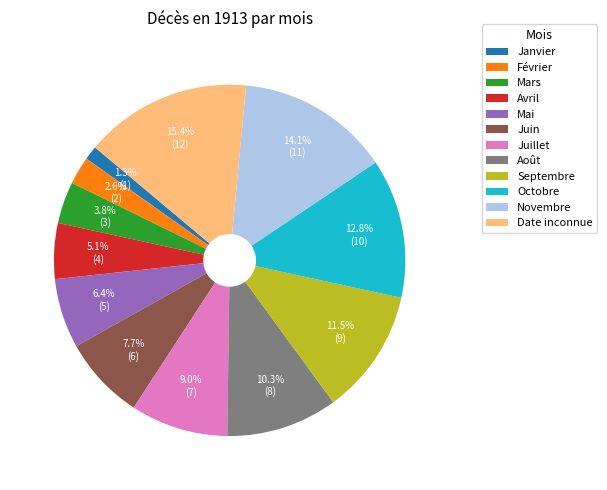

What portion of the pie excludes Août?

89.7%